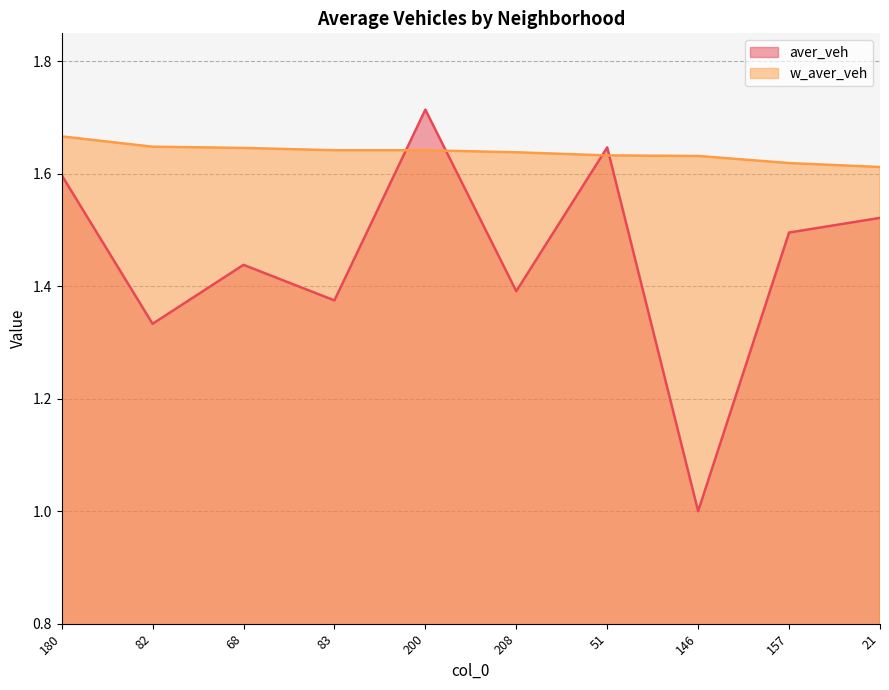

At which category does aver_veh reach its first local peak?

68